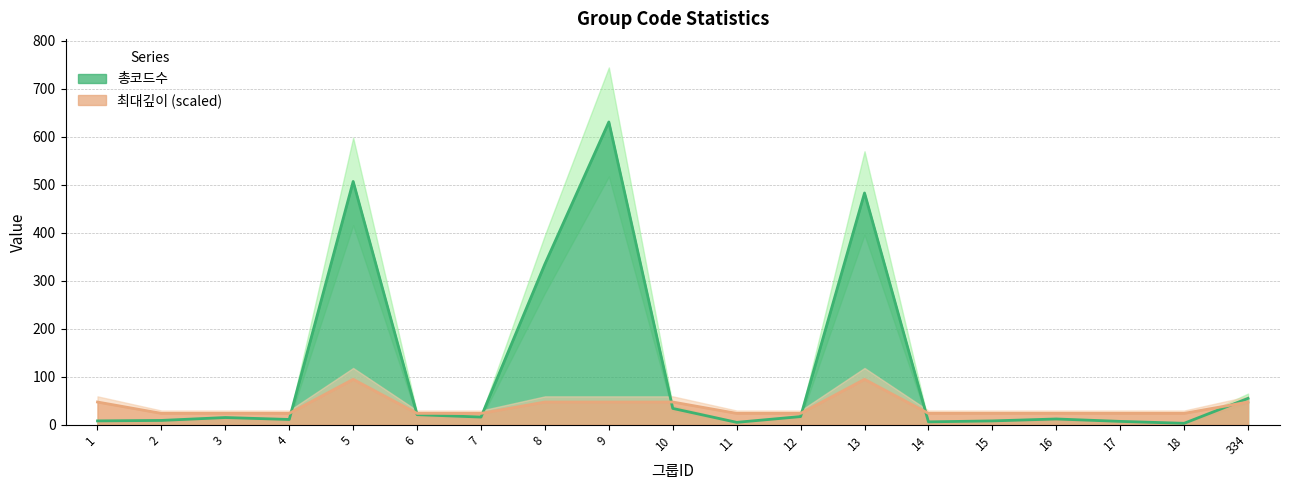

At which label does 최대깊이 reach its peak?

5